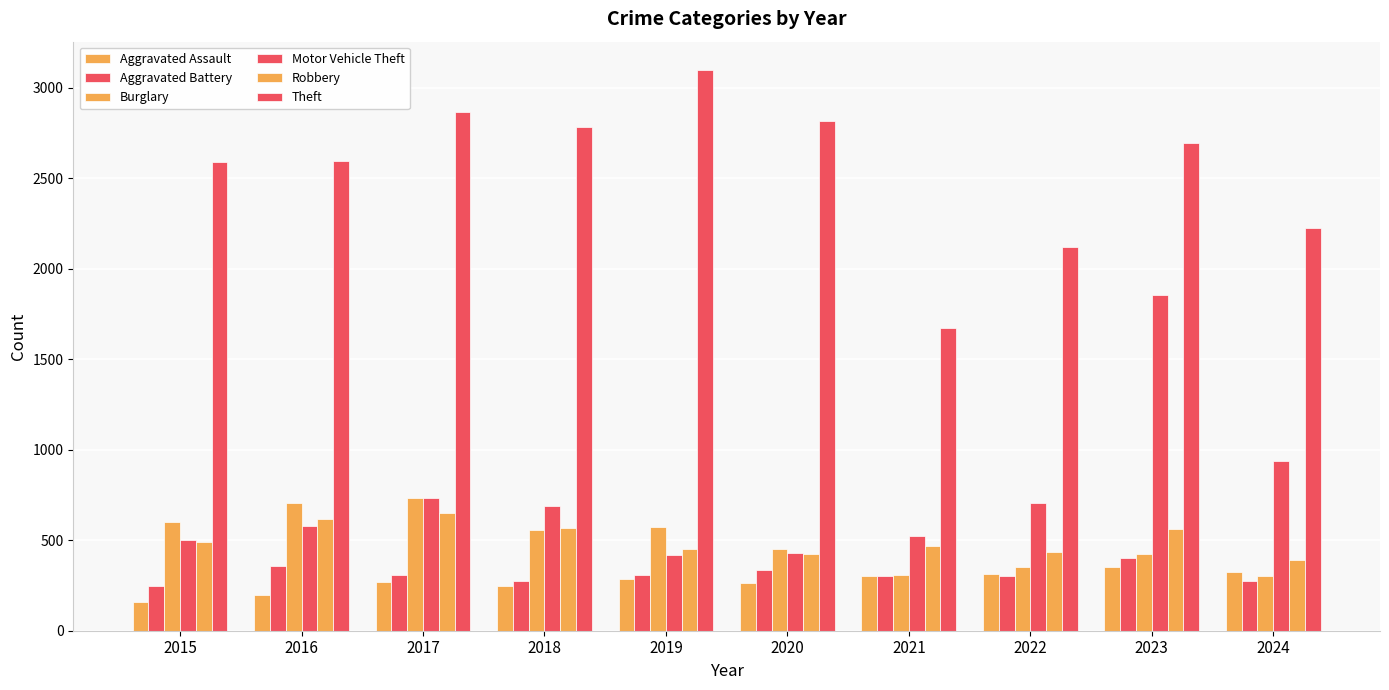

What is the sum of all Aggravated Battery values?

3113